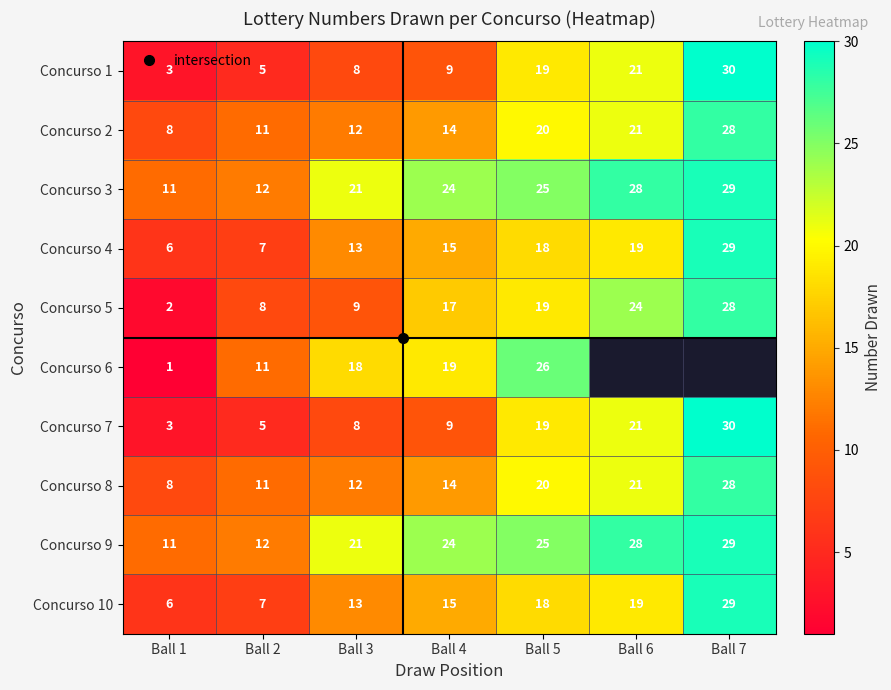

True or false: Concurso 10 has a value of 13.0 at Ball 3.

True